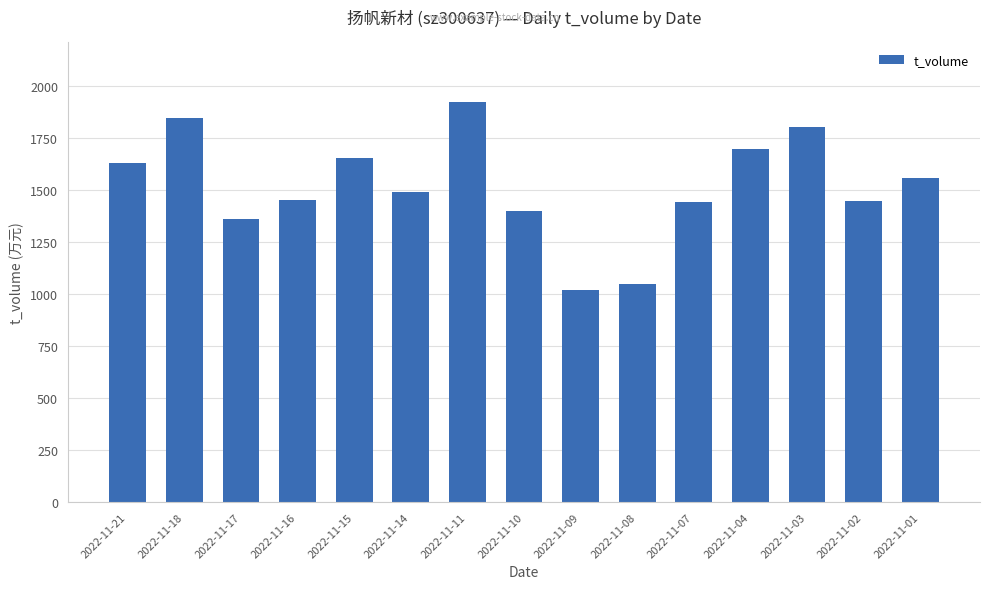

At which category does the chart reach its peak across all series?

2022-11-11